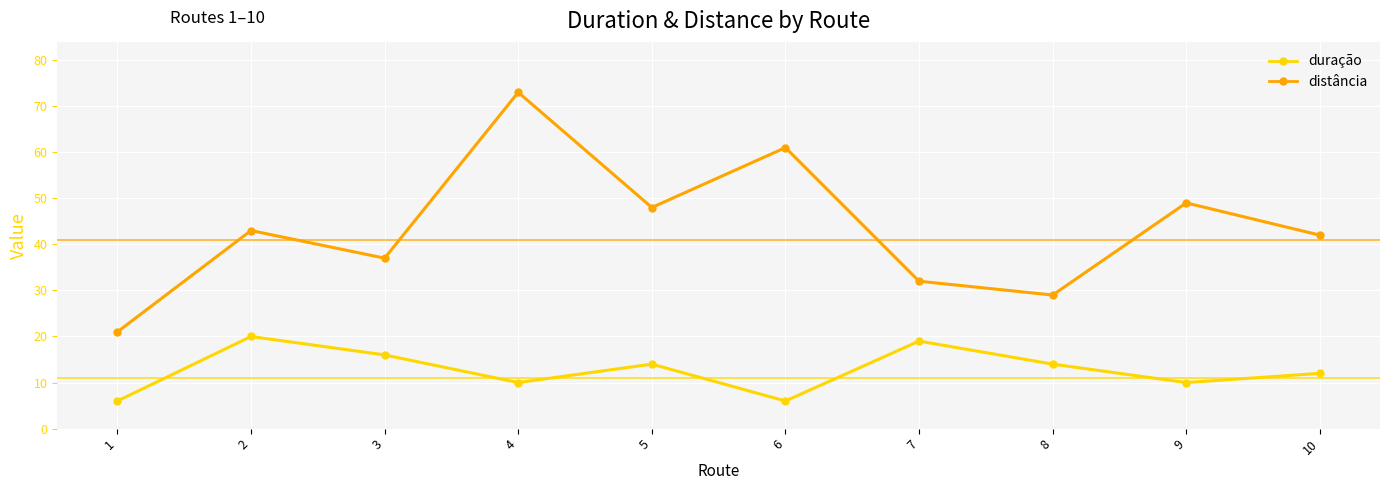

How many values in the distância series are below 43?

5